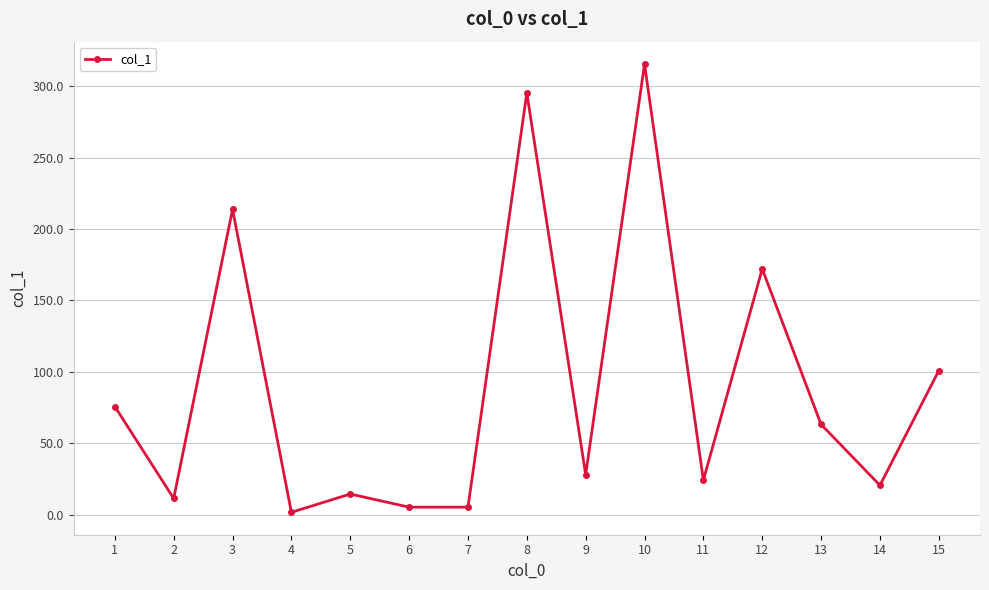

At which label does the data first exceed 28?

1